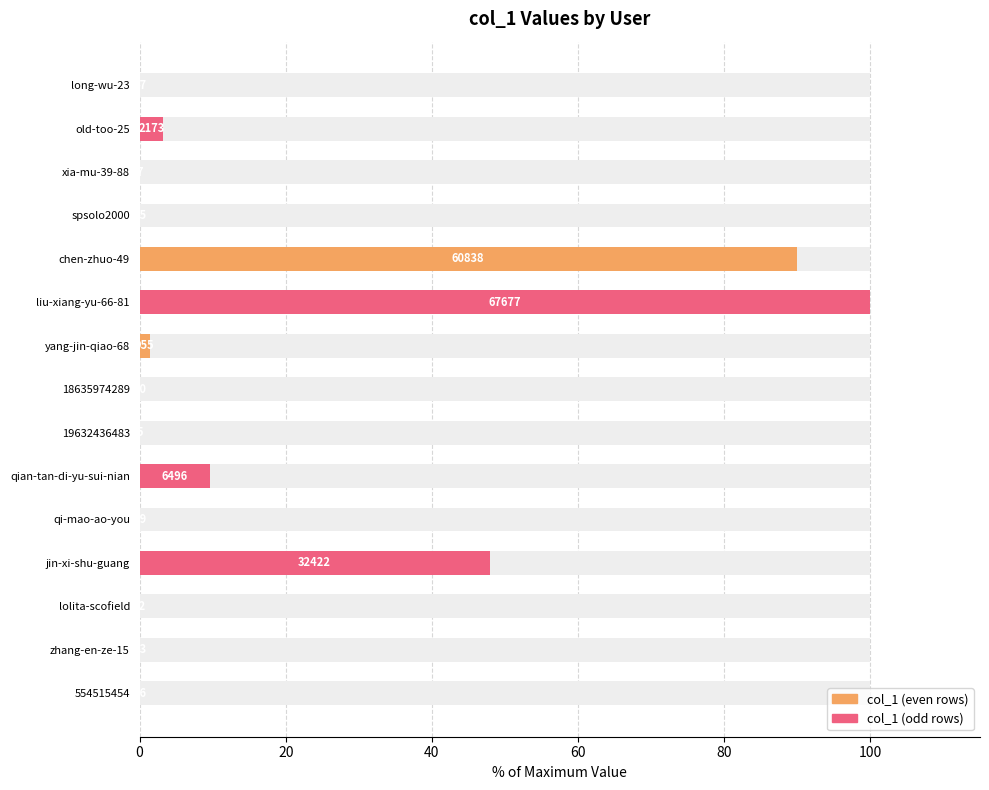

Does the chart contain stacked bars?

No